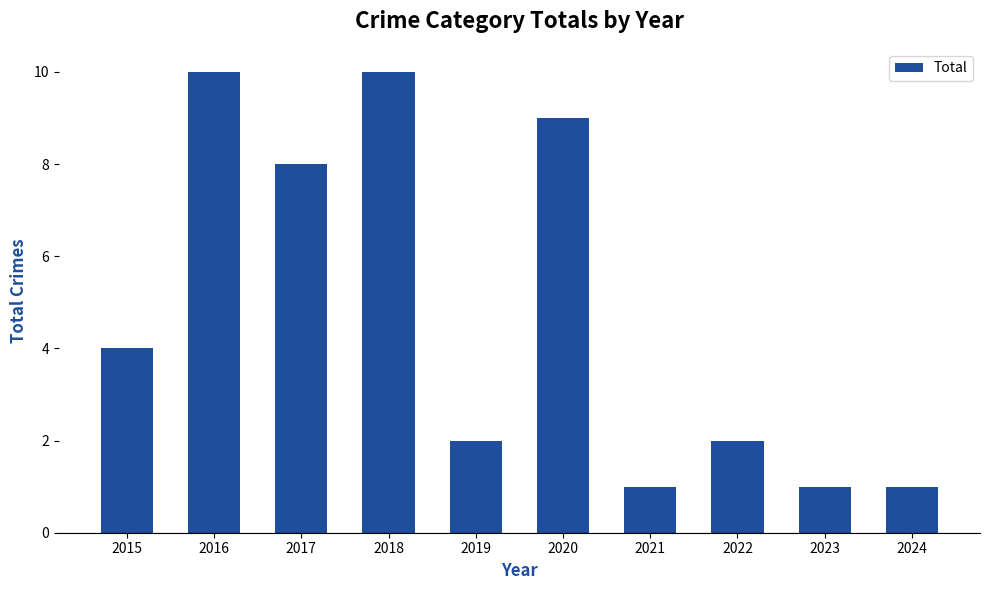

How many bars are there in total?

10